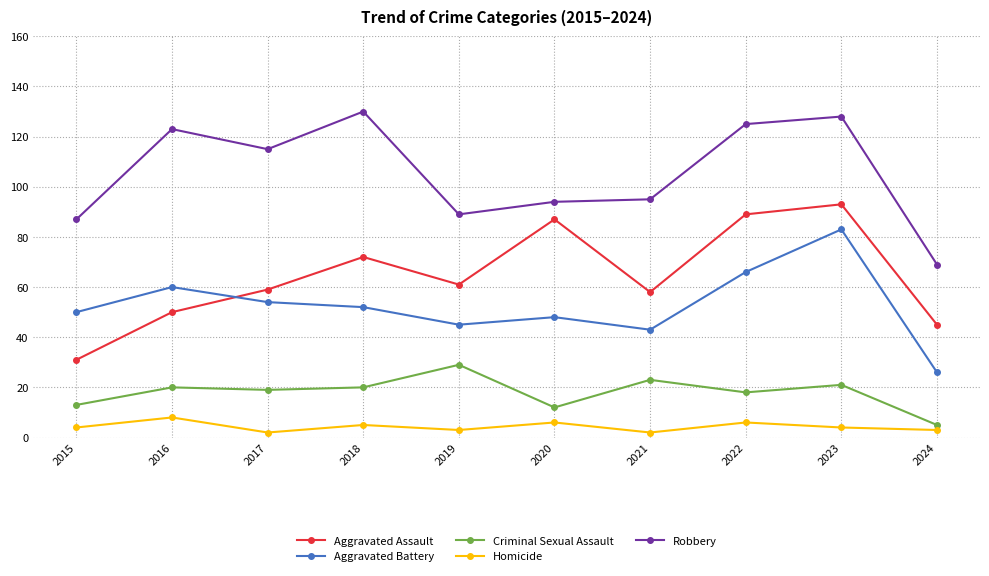

True or false: Criminal Sexual Assault and Aggravated Battery intersect in this chart.

False